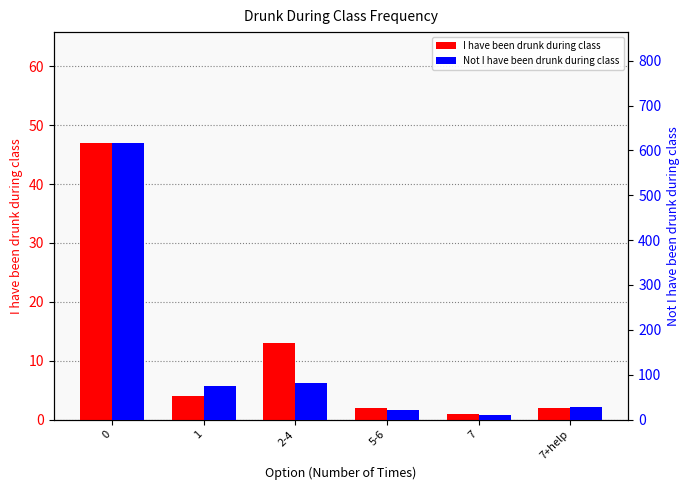

Where is I have been drunk during class nearest to the value 24?

2-4